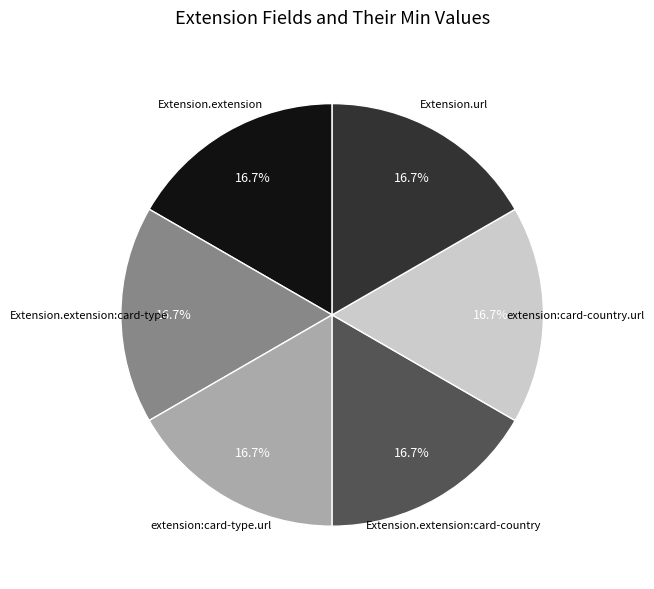

How many slices are in this pie chart?

6